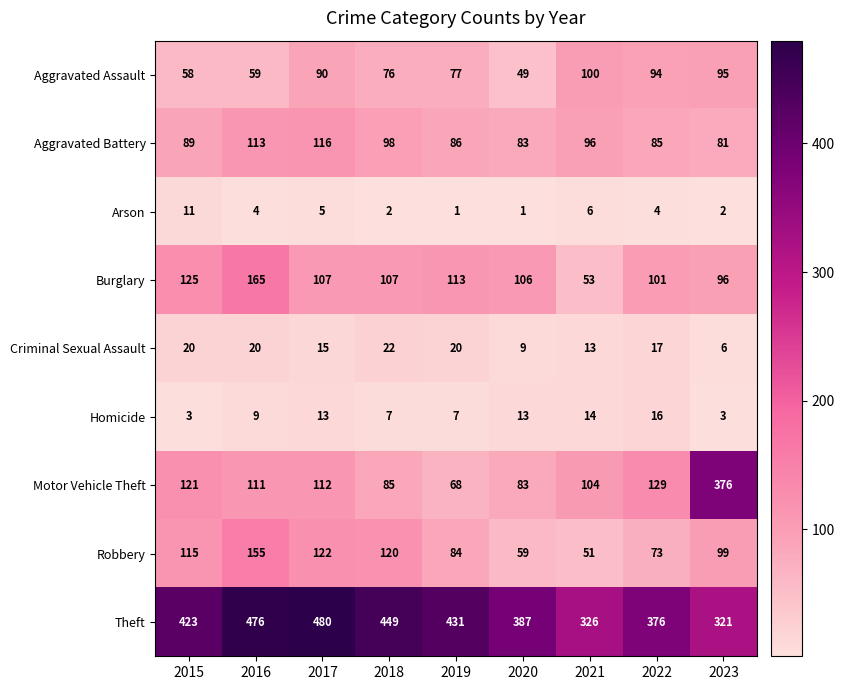

How many values in the Burglary series are below 107?

4